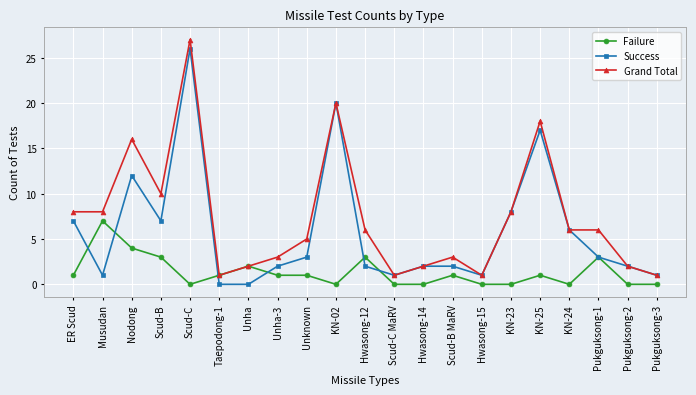

How many series are shown in this chart?

3